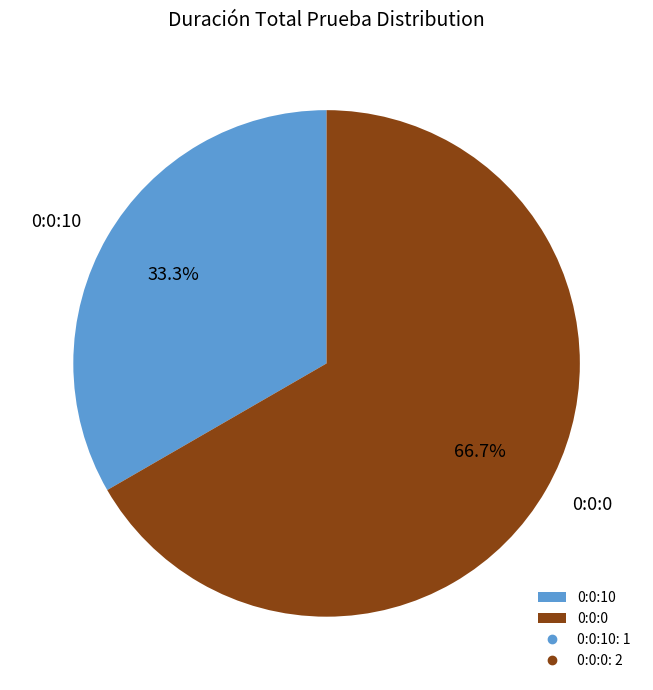

Which slice is the largest?

0:0:0